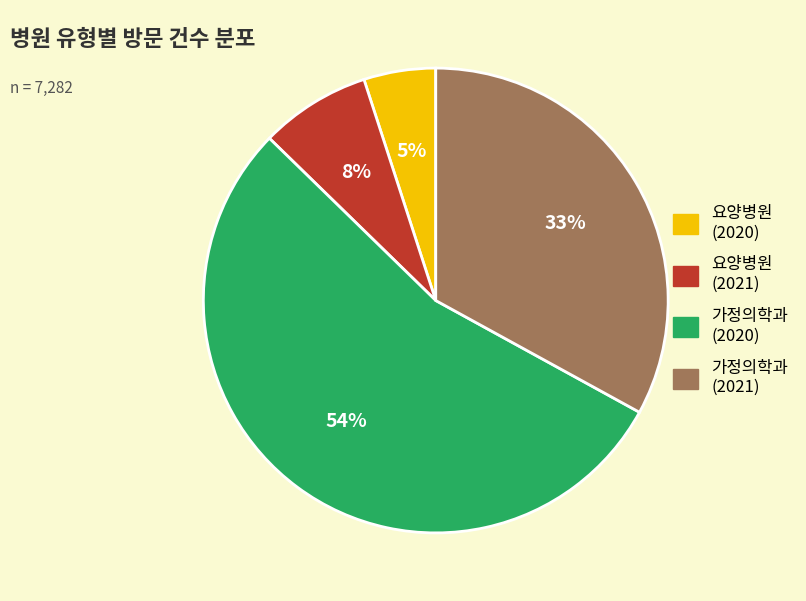

To the nearest percent, what is the average slice percentage?

25%